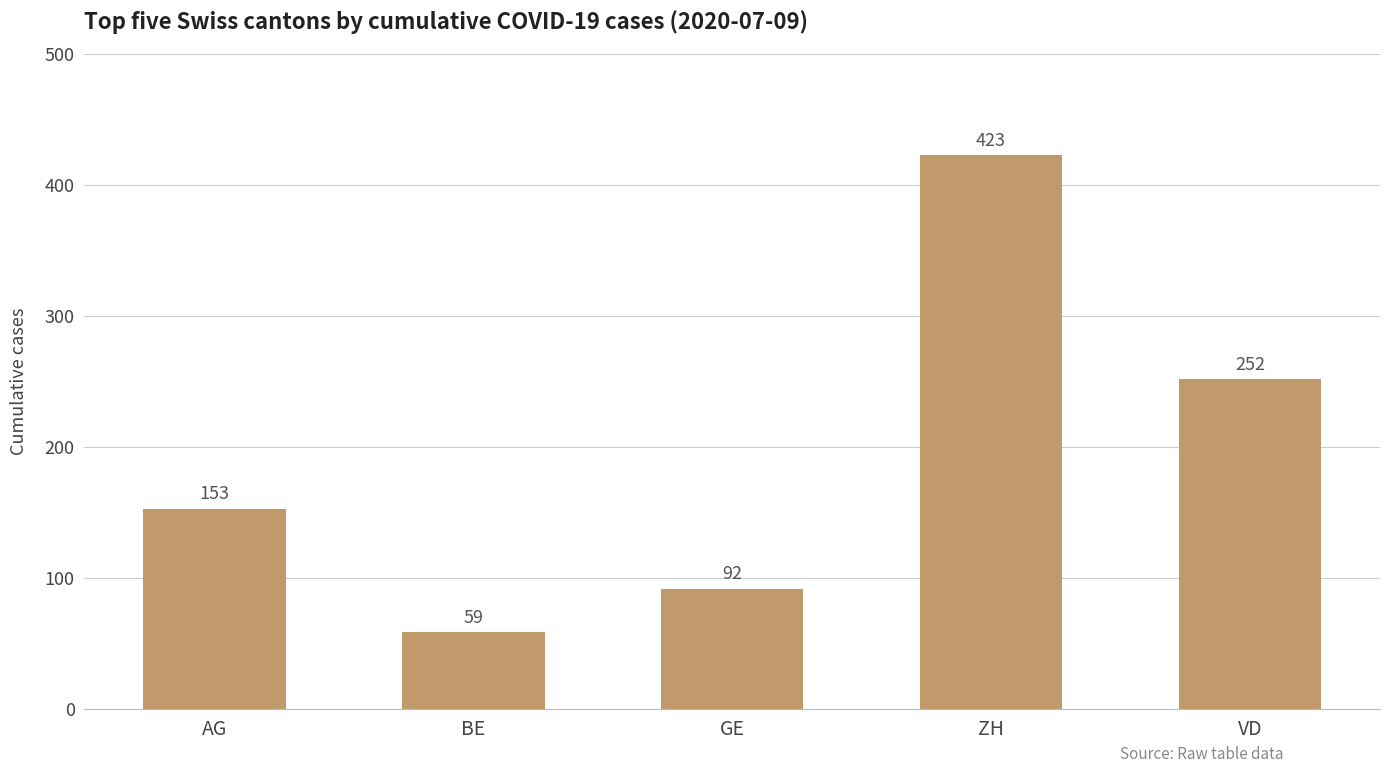

How many data points does each series have?

5